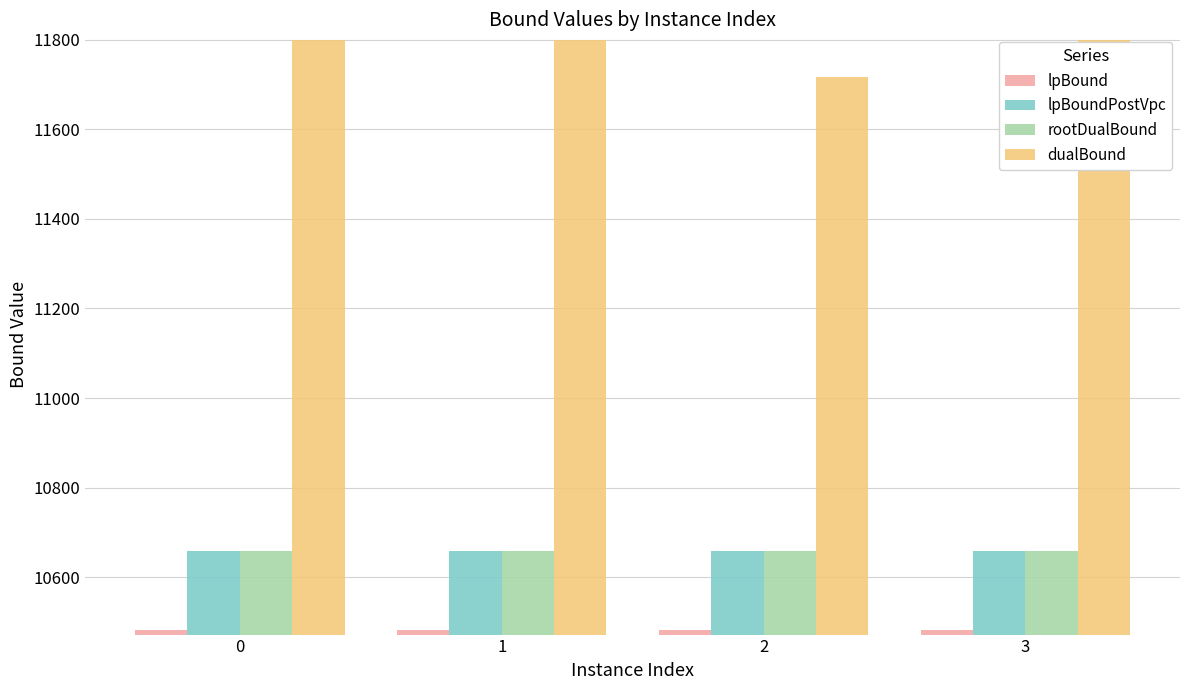

What is the difference between the highest and lowest values at 0?

1317.2